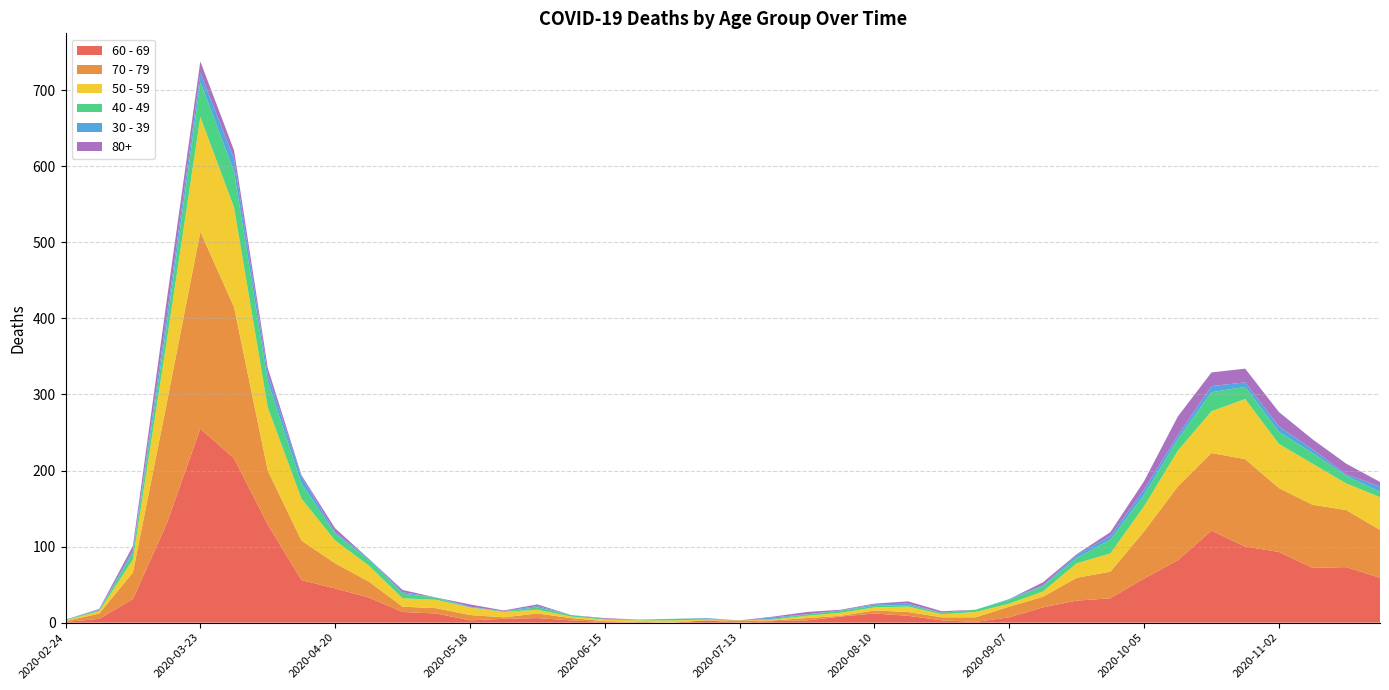

Reading right to left, list all the values displayed in this chart.

60 - 69: 59	73	72	93	100	121	82	58	32	29	20	7	1	3	9	12	8	3	2	0	3	0	0	1	3	6	5	3	12	14	33	45	56	129	216	255	130	31	5	1
70 - 79: 63	75	83	84	115	102	97	62	35	30	14	14	6	4	5	4	1	3	1	3	0	0	1	1	3	6	2	7	7	7	21	33	52	71	199	259	158	35	7	1
50 - 59: 43	35	54	58	79	55	47	33	24	19	7	4	7	4	7	4	4	3	1	0	1	3	2	2	2	5	7	10	11	11	21	30	55	83	131	151	81	17	3	1
40 - 49: 7	10	14	16	16	25	15	15	18	7	7	5	3	2	2	2	3	2	1	0	1	2	1	1	2	3	1	0	3	6	7	9	20	34	47	46	21	9	1	1
30 - 39: 7	2	5	7	6	8	5	7	5	4	1	1	0	0	2	2	0	0	2	0	1	0	0	0	0	2	0	1	0	2	2	2	9	10	17	12	12	3	1	0
80+: 6	14	13	19	18	18	25	11	5	1	4	0	0	2	3	1	1	3	1	0	0	0	0	1	0	2	1	3	0	3	0	5	2	8	11	15	21	6	1	0